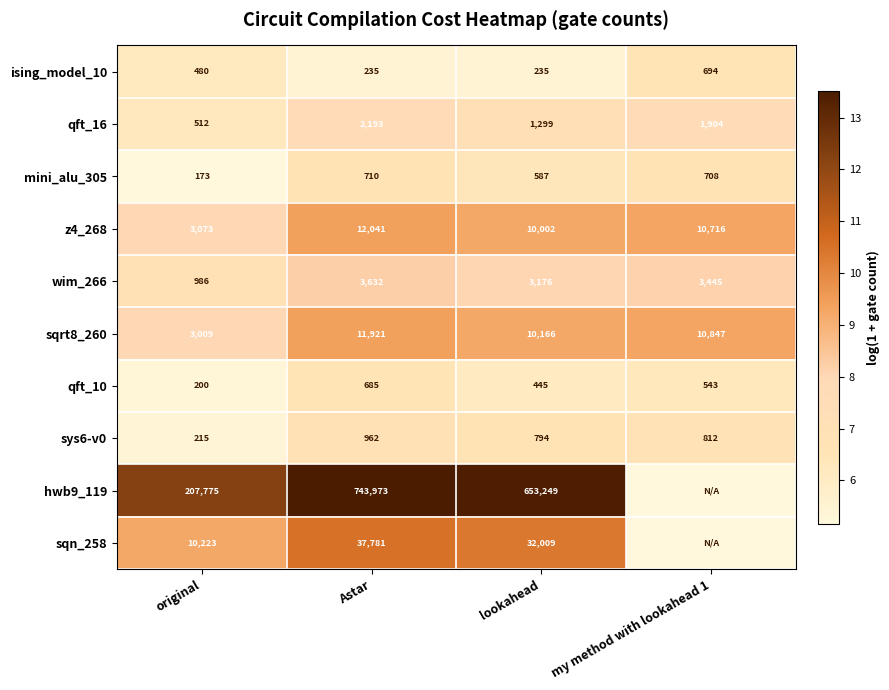

The sys6-v0 series shows 9.2 at my method with lookahead 1. True or false?

False